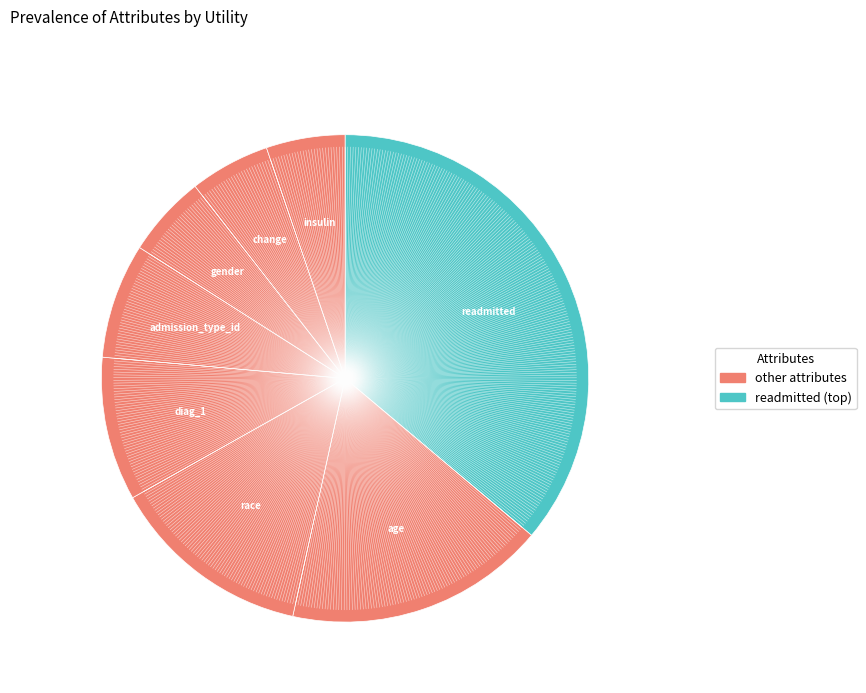

To the nearest percent, what is the average slice percentage?

12%